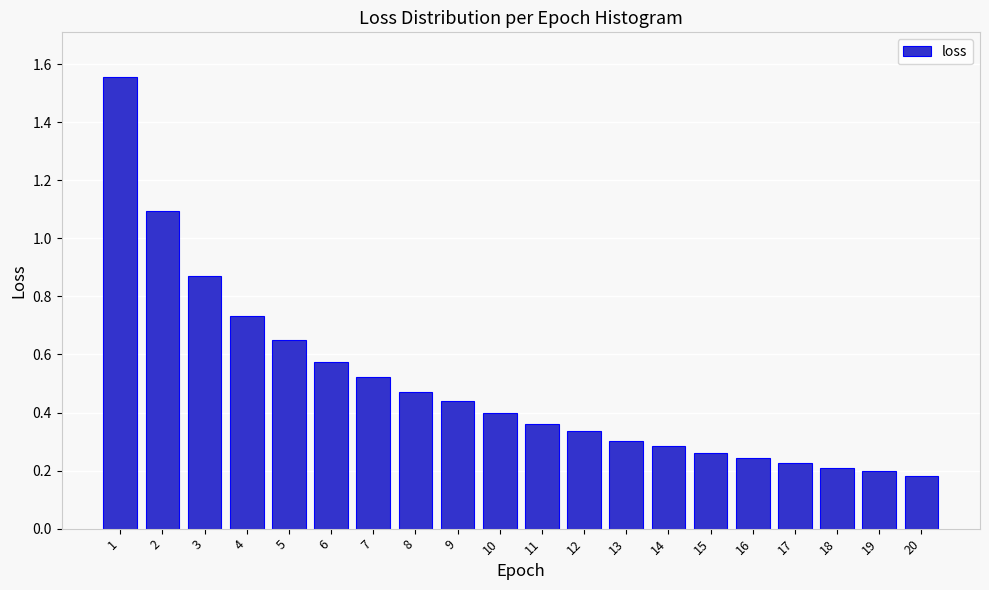

What is the difference between the maximum and minimum values?

1.4